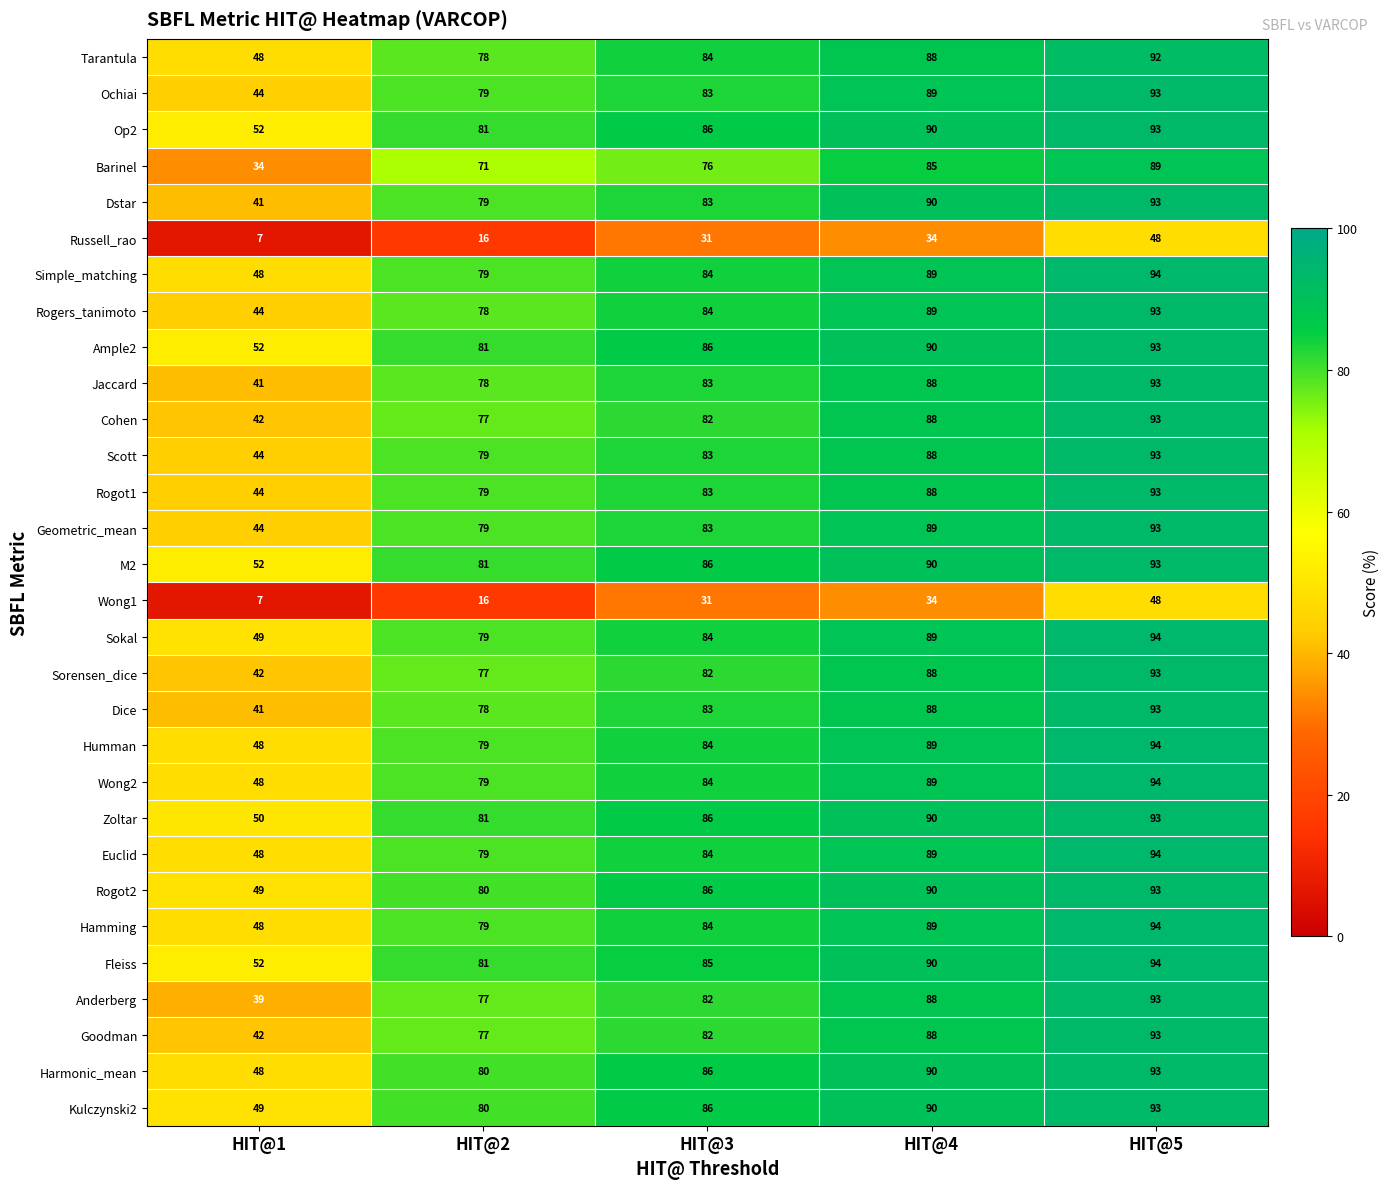

What is the sum of the Euclid values at HIT@1 and HIT@2?

127